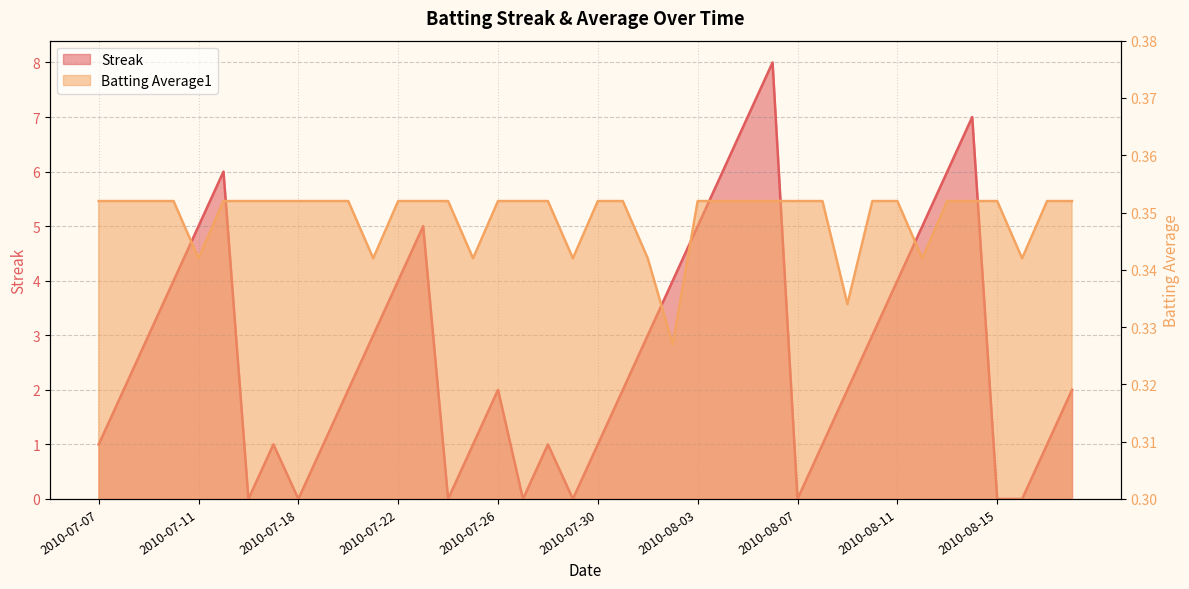

True or false: Streak has a value of 2.0 at 2010-07-26.

True